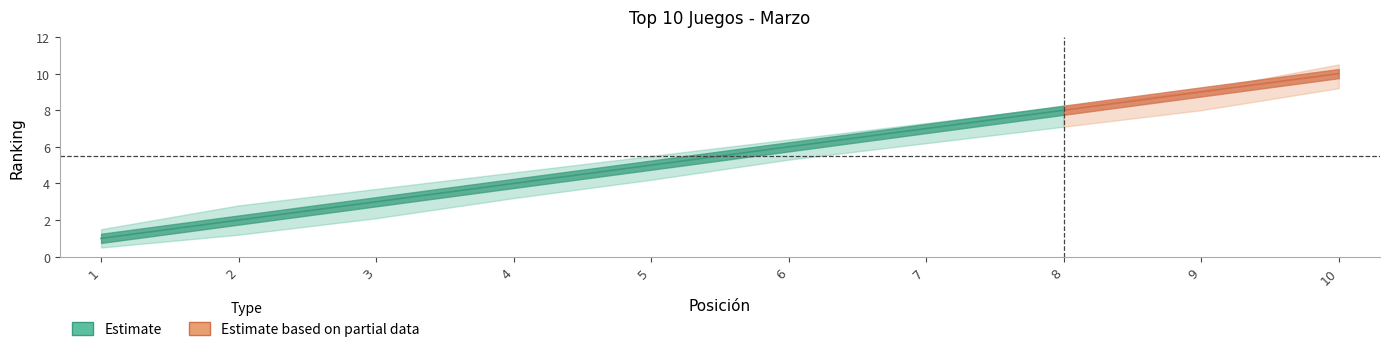

Does the chart display data point markers on the line(s)?

No